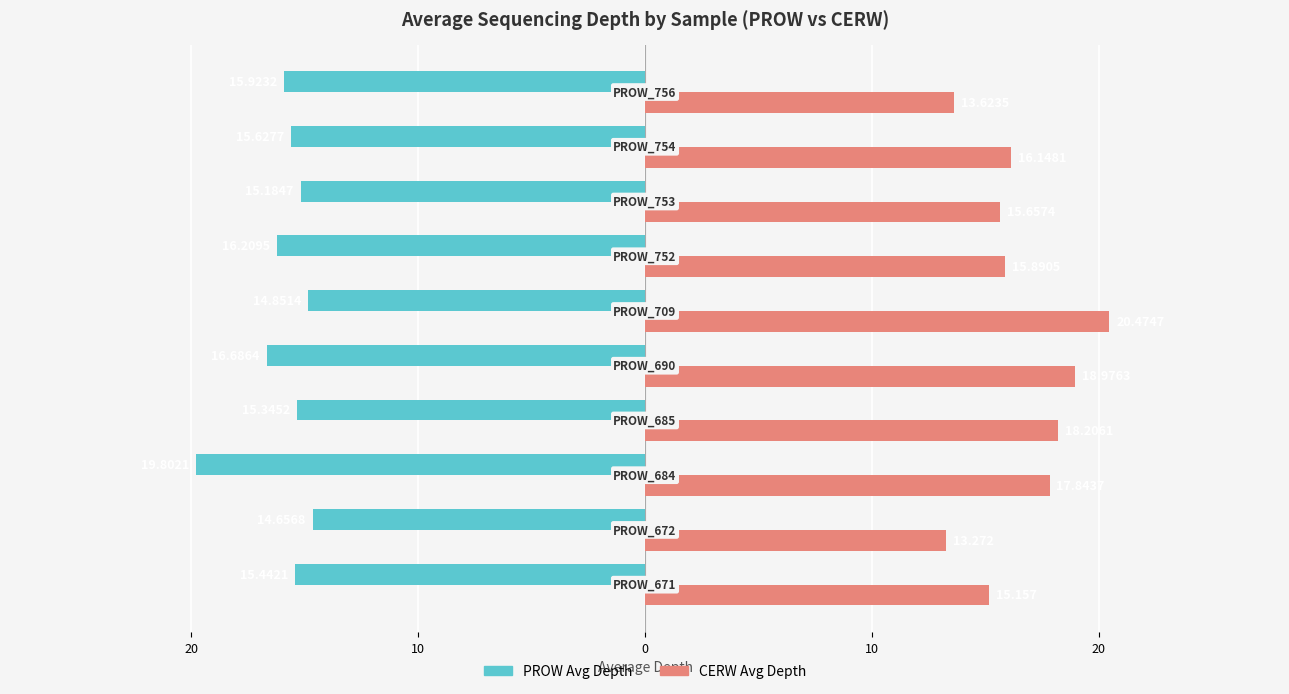

What are all the series names shown in the legend?

PROW Avg Depth, CERW Avg Depth